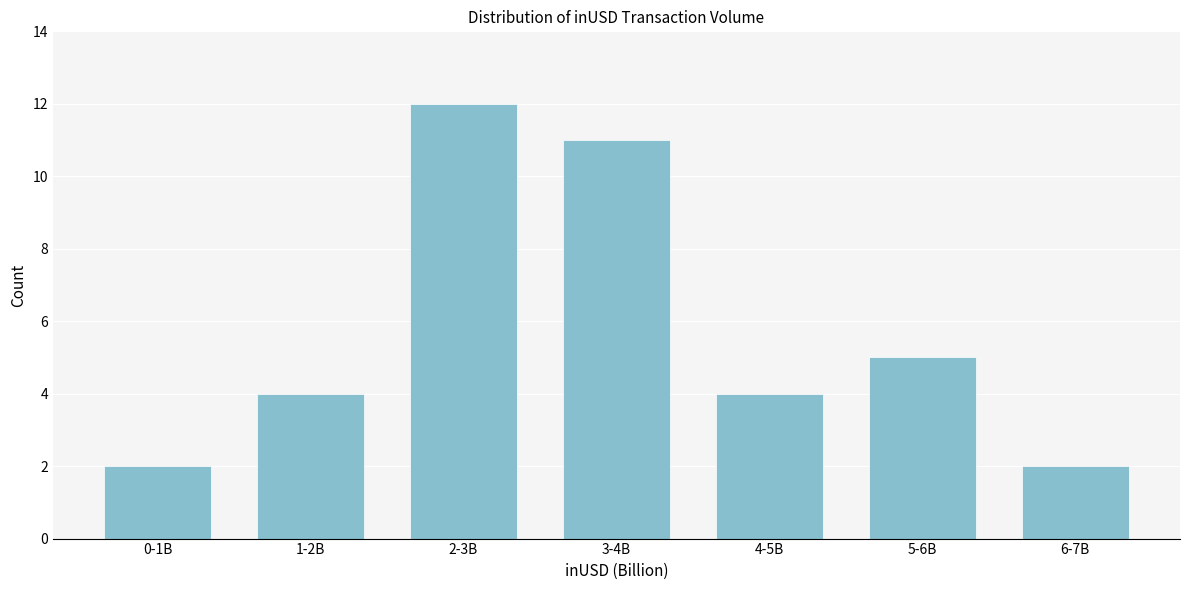

Reading left to right, what are all the values shown in this chart?

0-1B=2	1-2B=4	2-3B=12	3-4B=11	4-5B=4	5-6B=5	6-7B=2